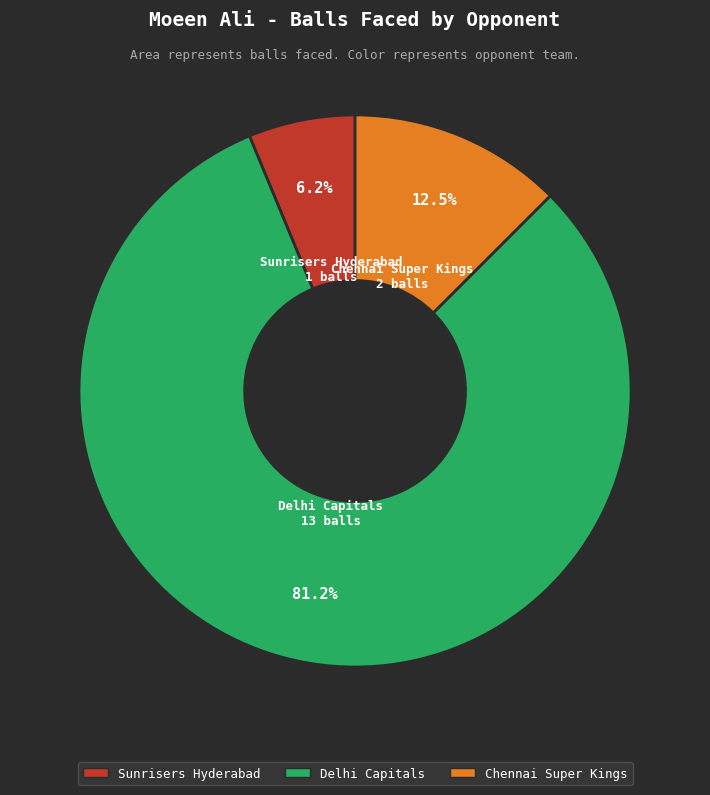

What portion of the pie excludes Chennai Super Kings?

87.5%